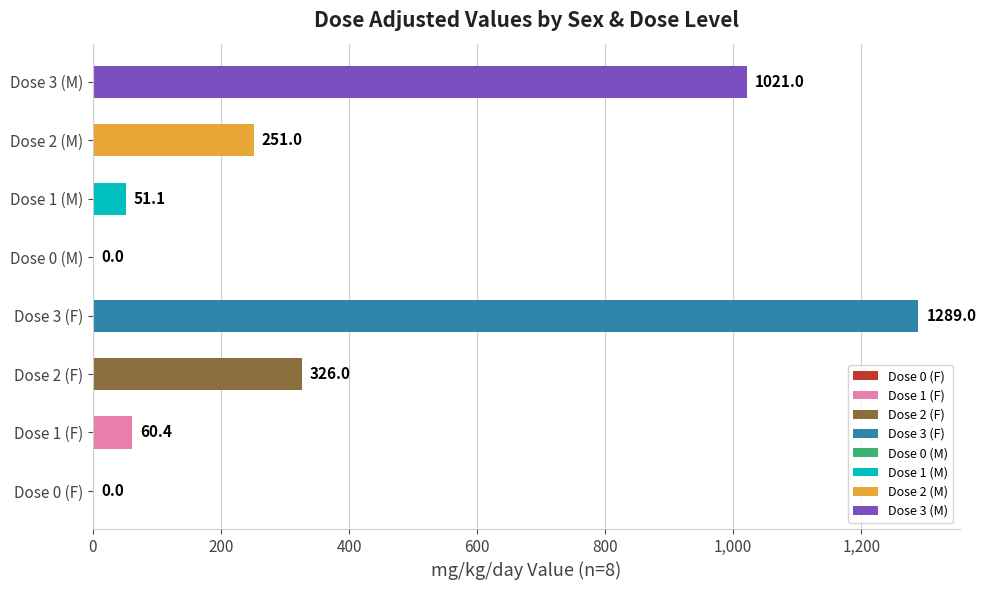

Reading top to bottom, extract all data points from this chart.

Dose 3 (M)=1021.0	Dose 2 (M)=251.0	Dose 1 (M)=51.1	Dose 0 (M)=0.0	Dose 3 (F)=1289.0	Dose 2 (F)=326.0	Dose 1 (F)=60.4	Dose 0 (F)=0.0